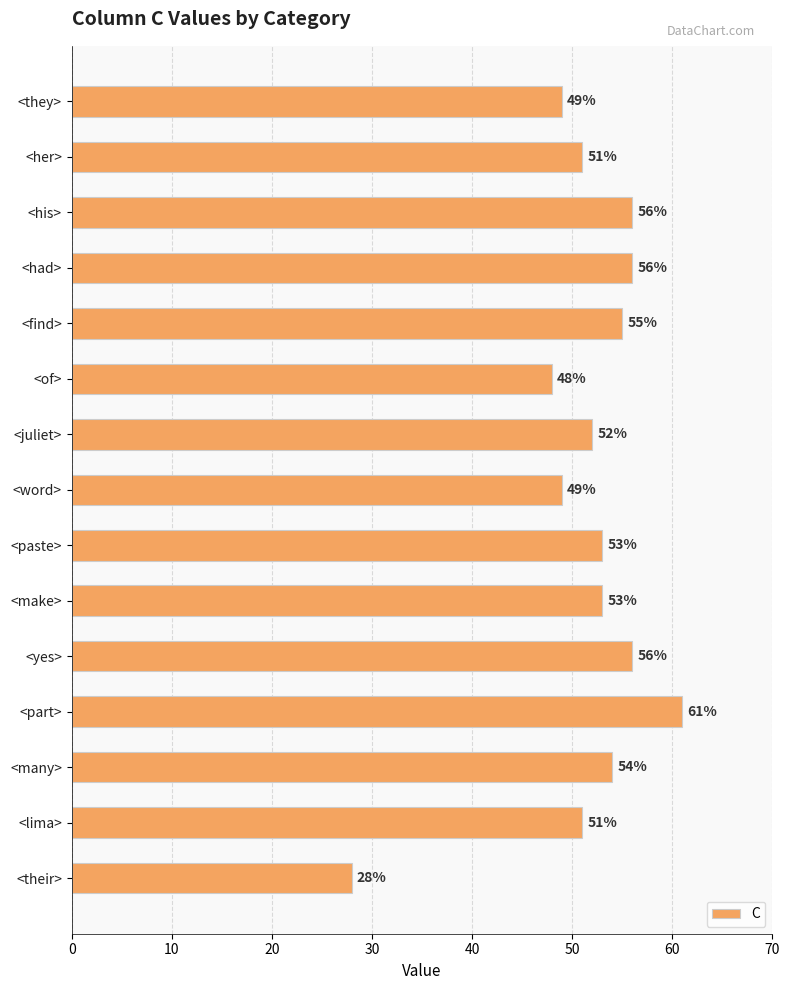

Reading bottom to top, transcribe all the data shown in this chart.

<their>=28	<lima>=51	<many>=54	<part>=61	<yes>=56	<make>=53	<paste>=53	<word>=49	<juliet>=52	<of>=48	<find>=55	<had>=56	<his>=56	<her>=51	<they>=49